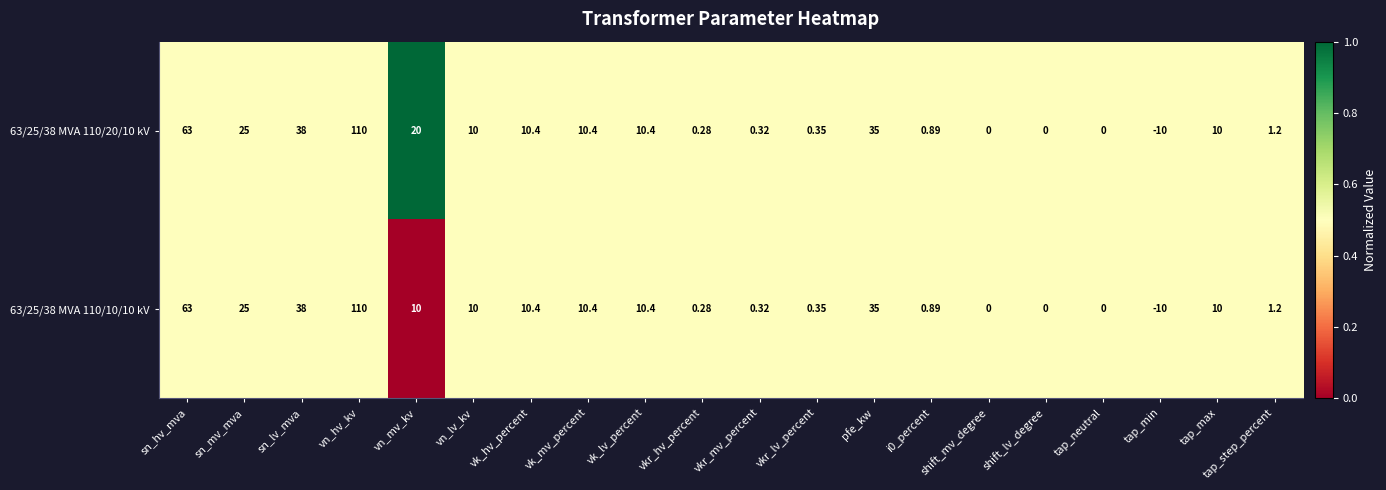

At which label does 63/25/38 MVA 110/20/10 kV reach its minimum?

tap_min